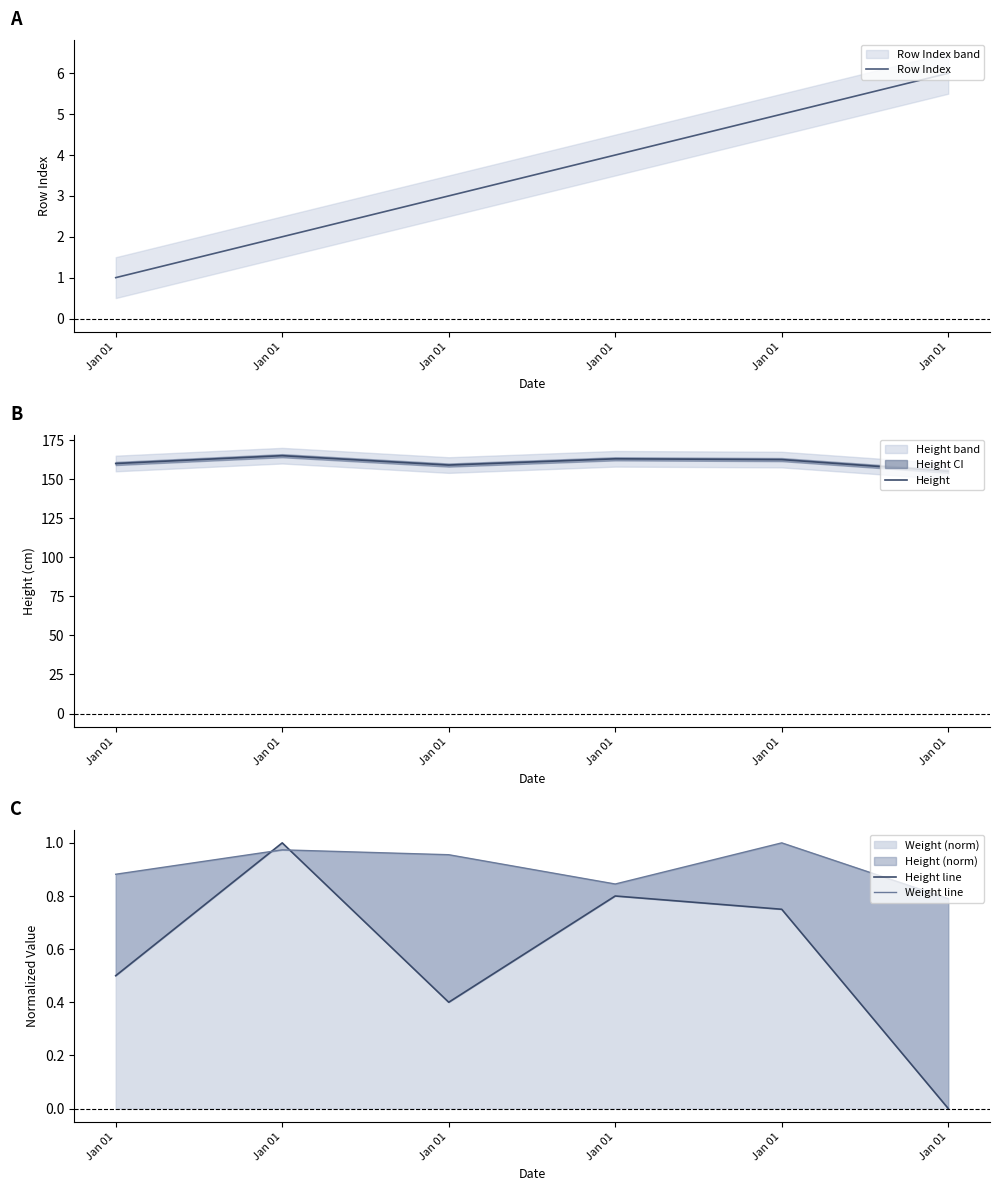

Count the Weight line values in the range 0 to 1.

6